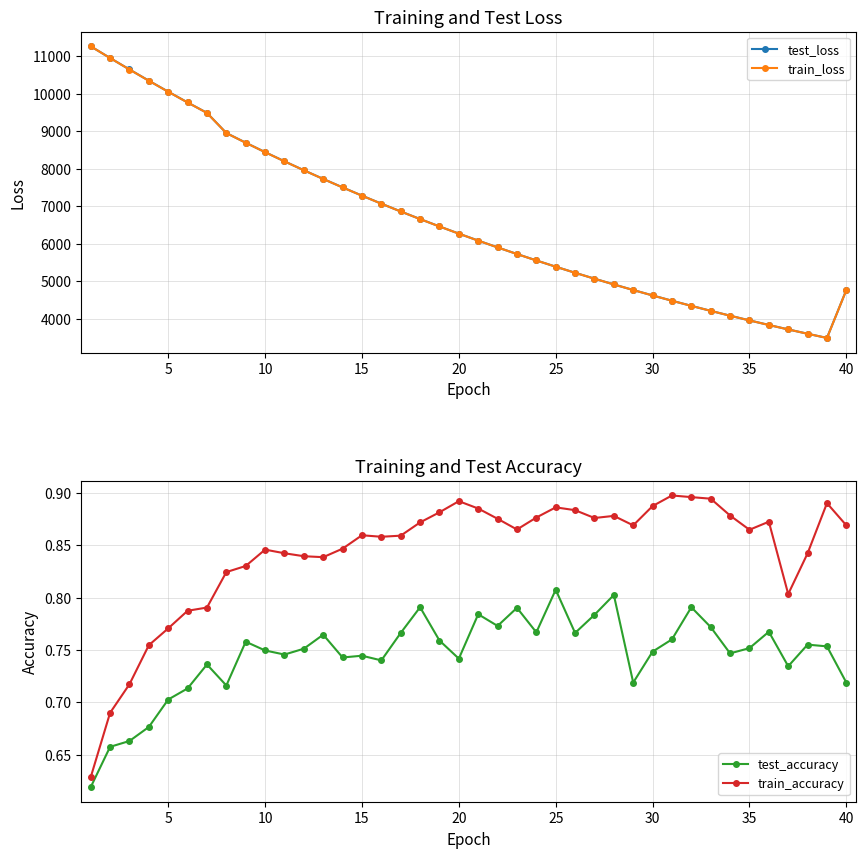

What is the highest value of the train_loss series?

11267.8